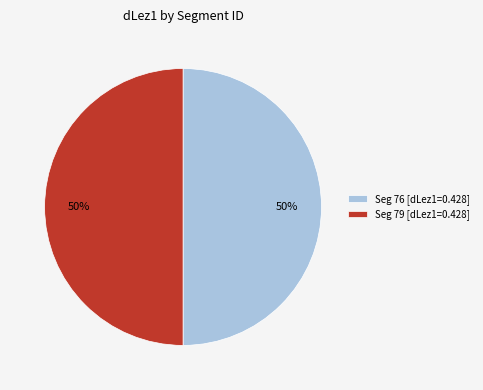

What percentage is the Seg 76 [dLez1=0.428] slice, to the nearest percent?

50%